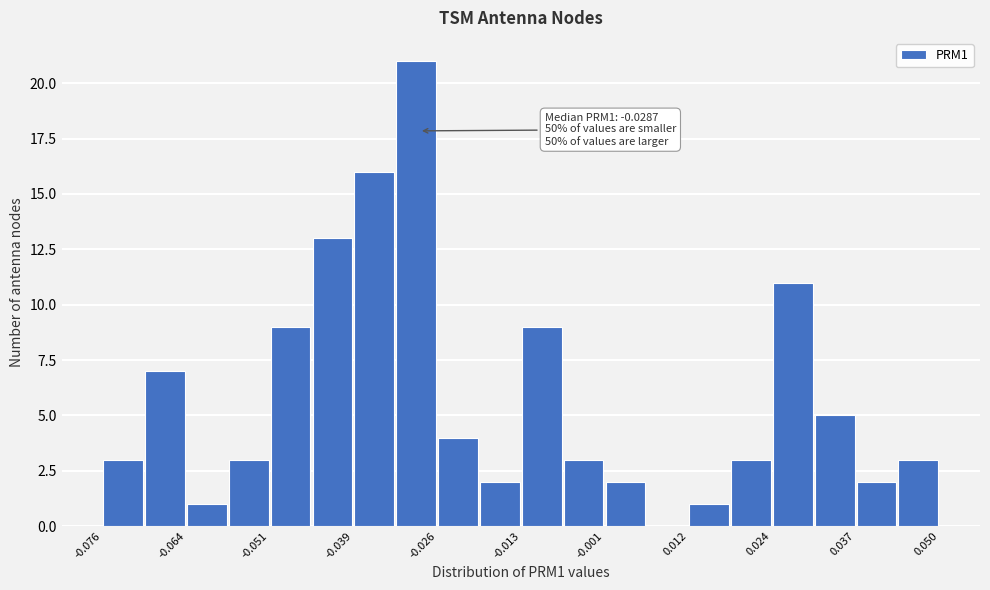

Read against the x-axis, roughly where is the centre of the tallest bar?

-0.030